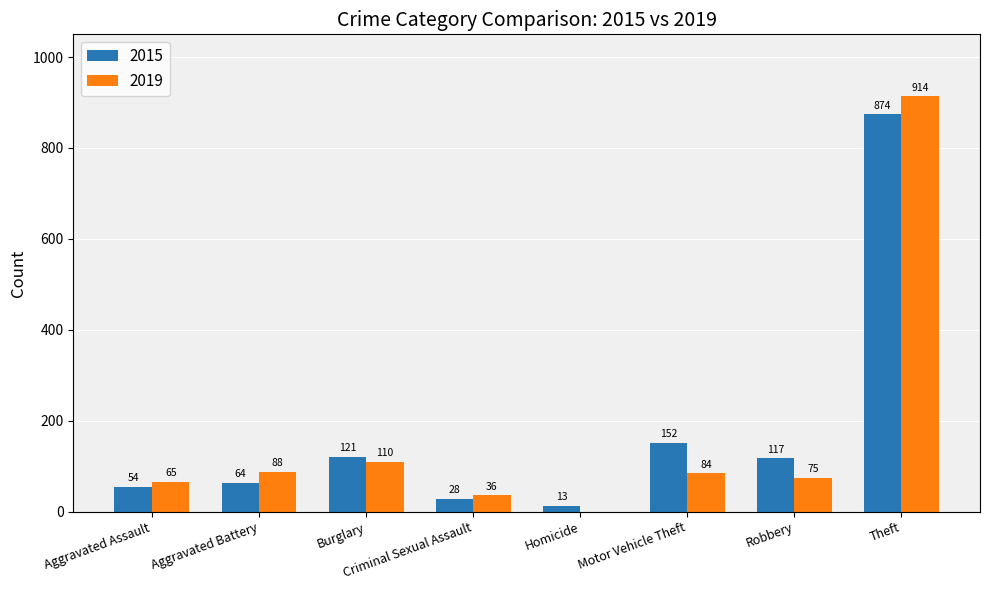

Where does the 2019 series first go above 84?

Aggravated Battery